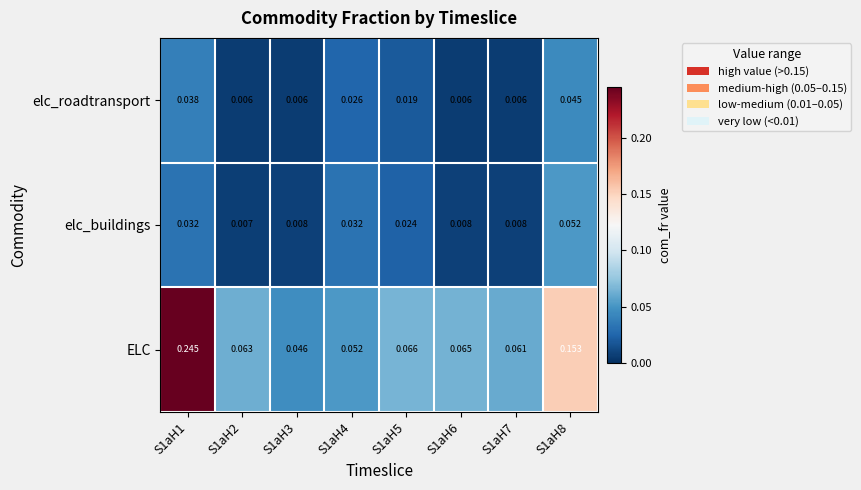

Rank the series by their maximum value, from highest to lowest.

ELC, elc_buildings, elc_roadtransport